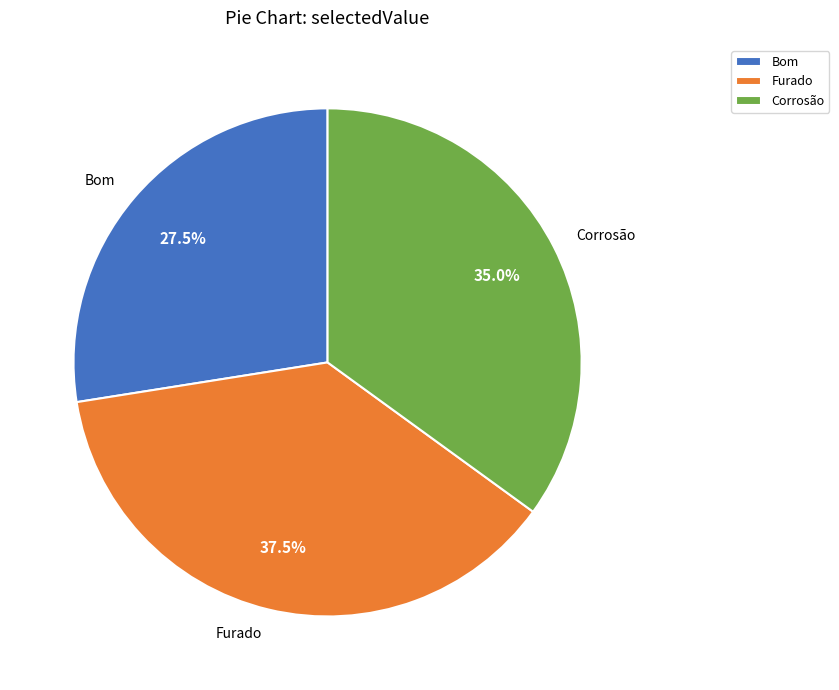

To the nearest percent, what is the average slice percentage?

33%